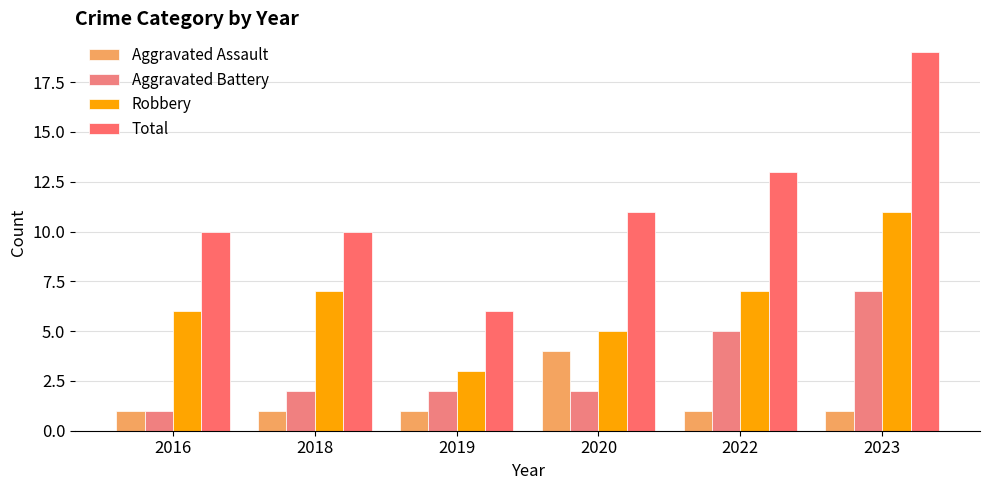

The Total series shows 9 at 2019. True or false?

False